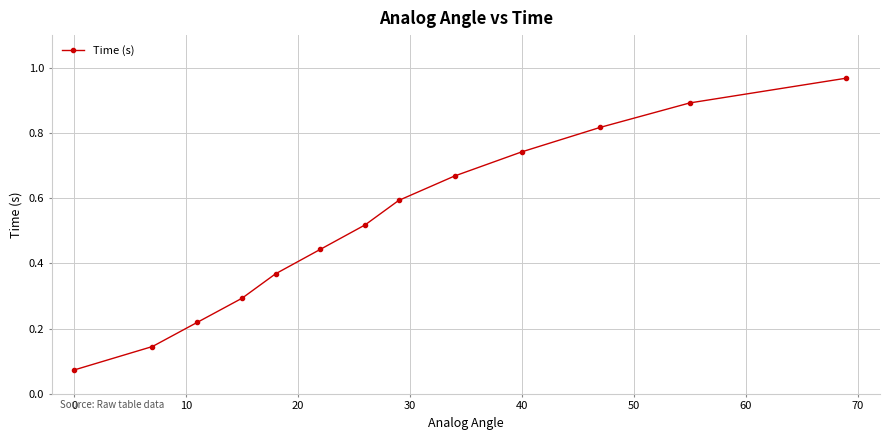

True or false: the data has more than 2 interior local peaks.

False